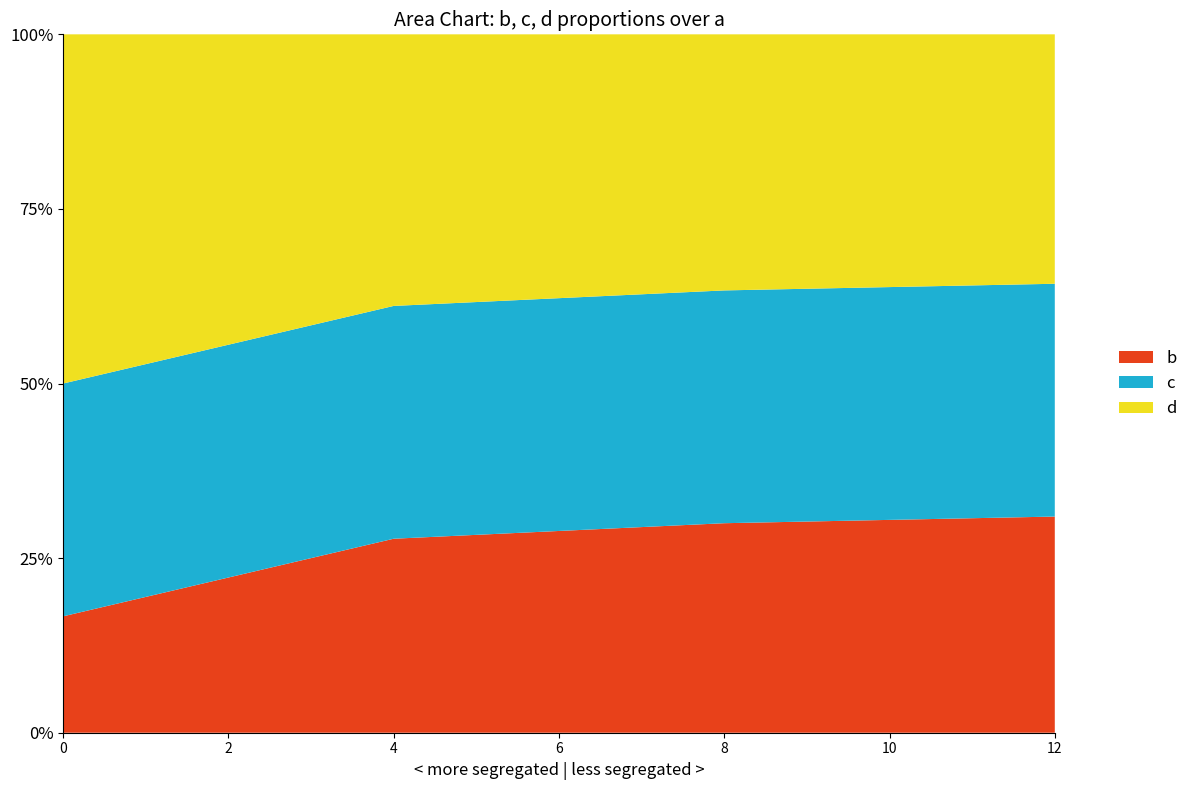

What is the approximate value of b at 0?

16.7